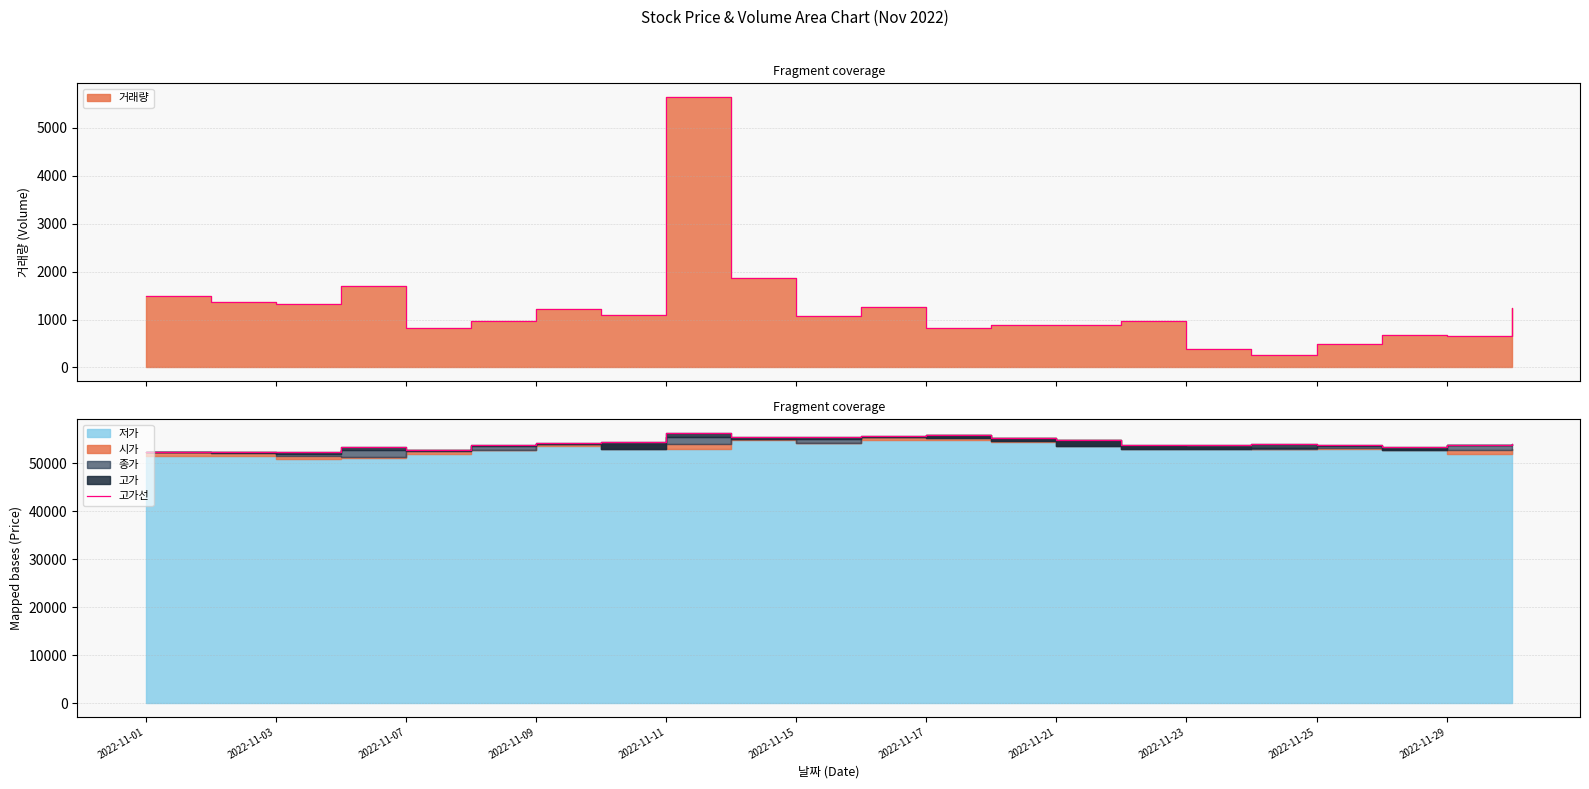

Reading left to right, transcribe all the data shown in this chart.

52400	52400	52300	53500	52900	53900	54300	54400	56400	55500	55500	55800	55900	55400	54900	53800	53800	54000	53800	53400	53900	54000